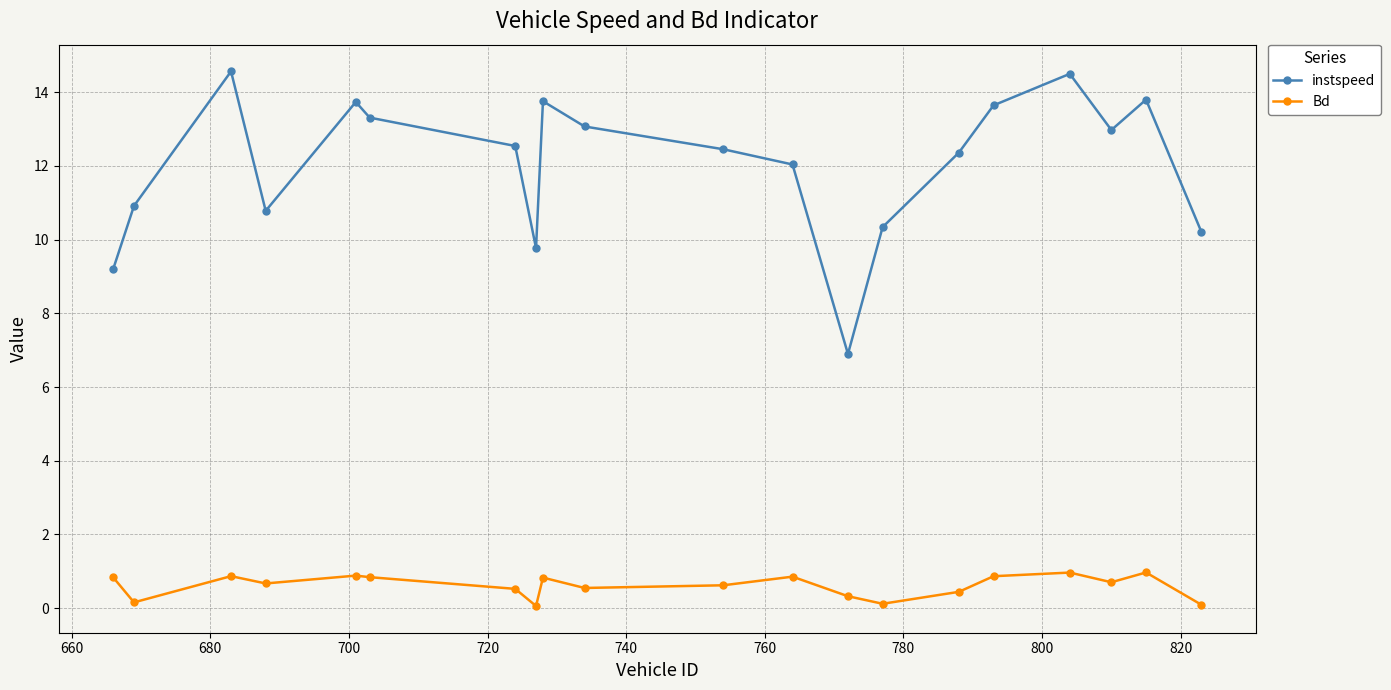

Which series has the largest range (max minus min)?

instspeed